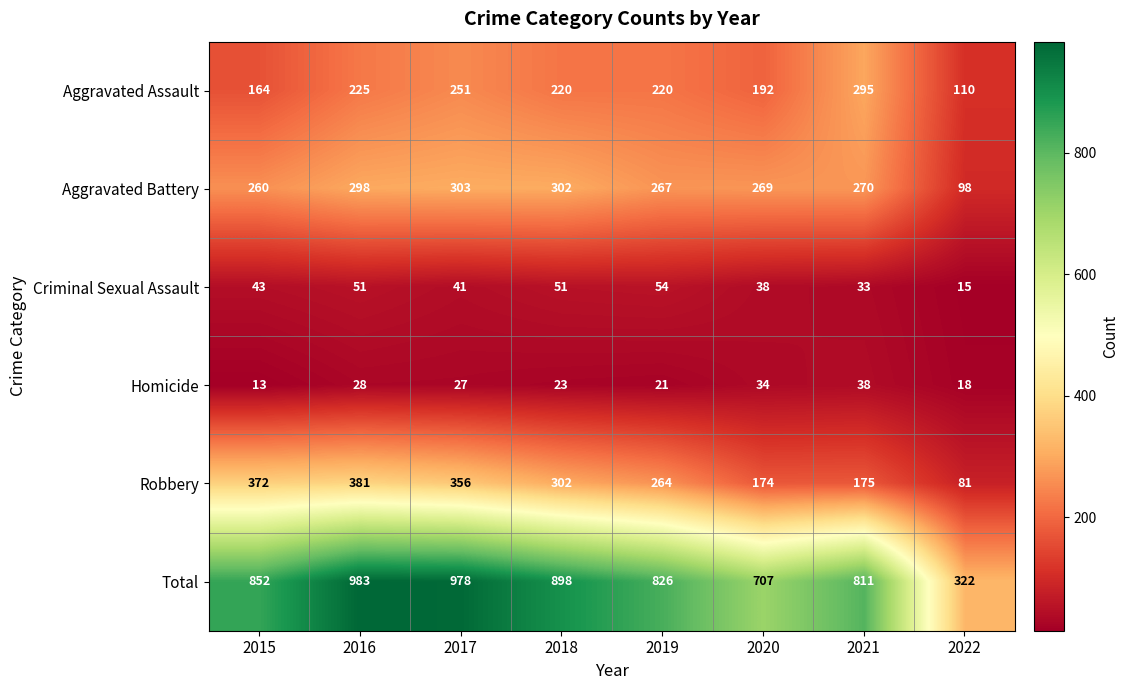

True or false: Criminal Sexual Assault has a value of 54 at 2017.

False